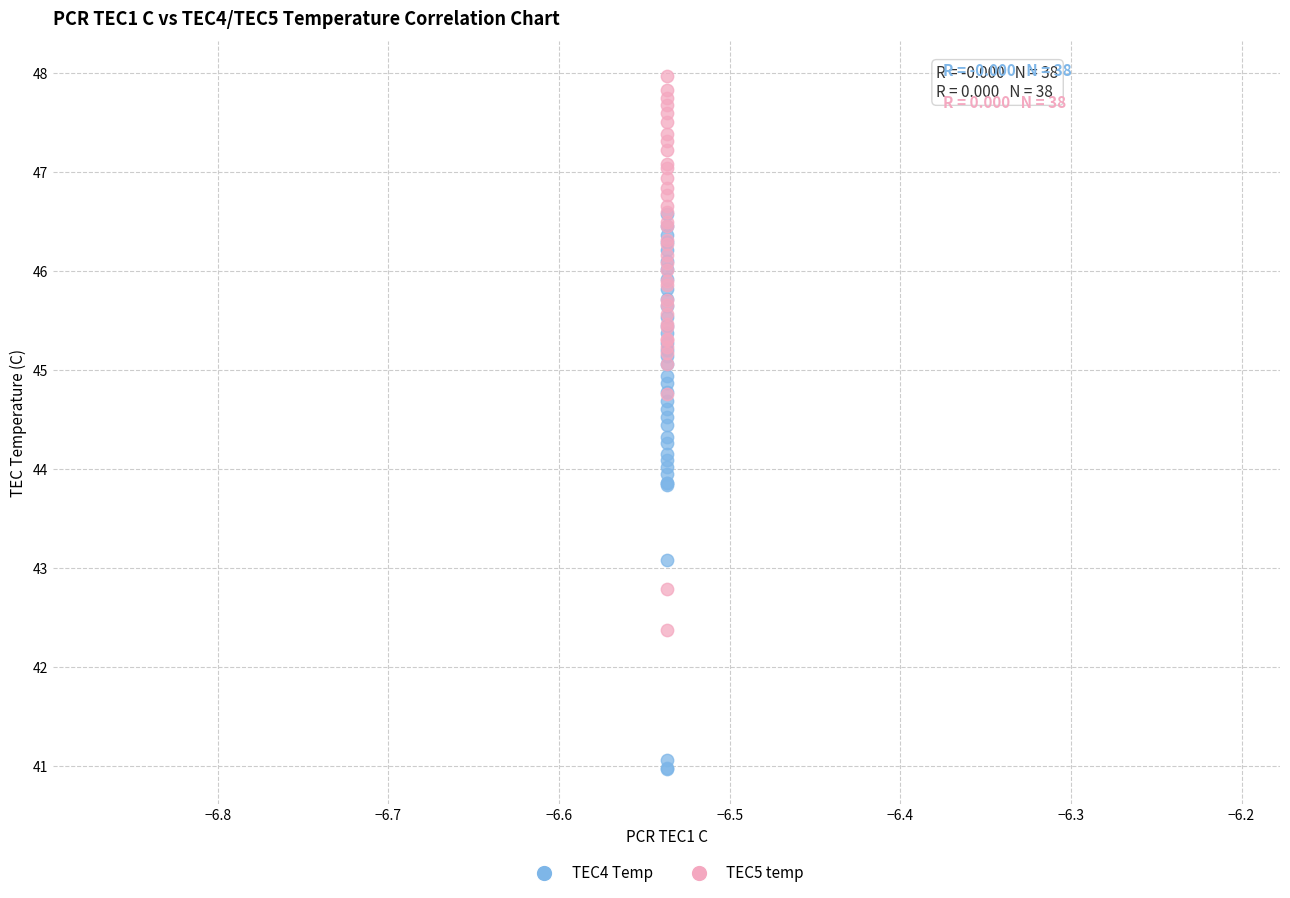

What are all the series names shown in the legend?

TEC4 Temp, TEC5 temp